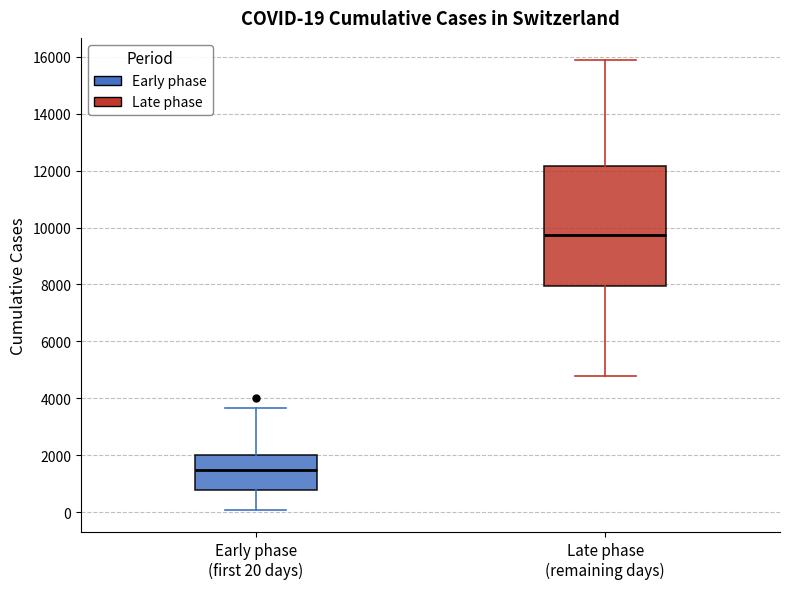

Comparing the boxes themselves (not the whiskers), which one is the tallest?

Late phase (remaining days)